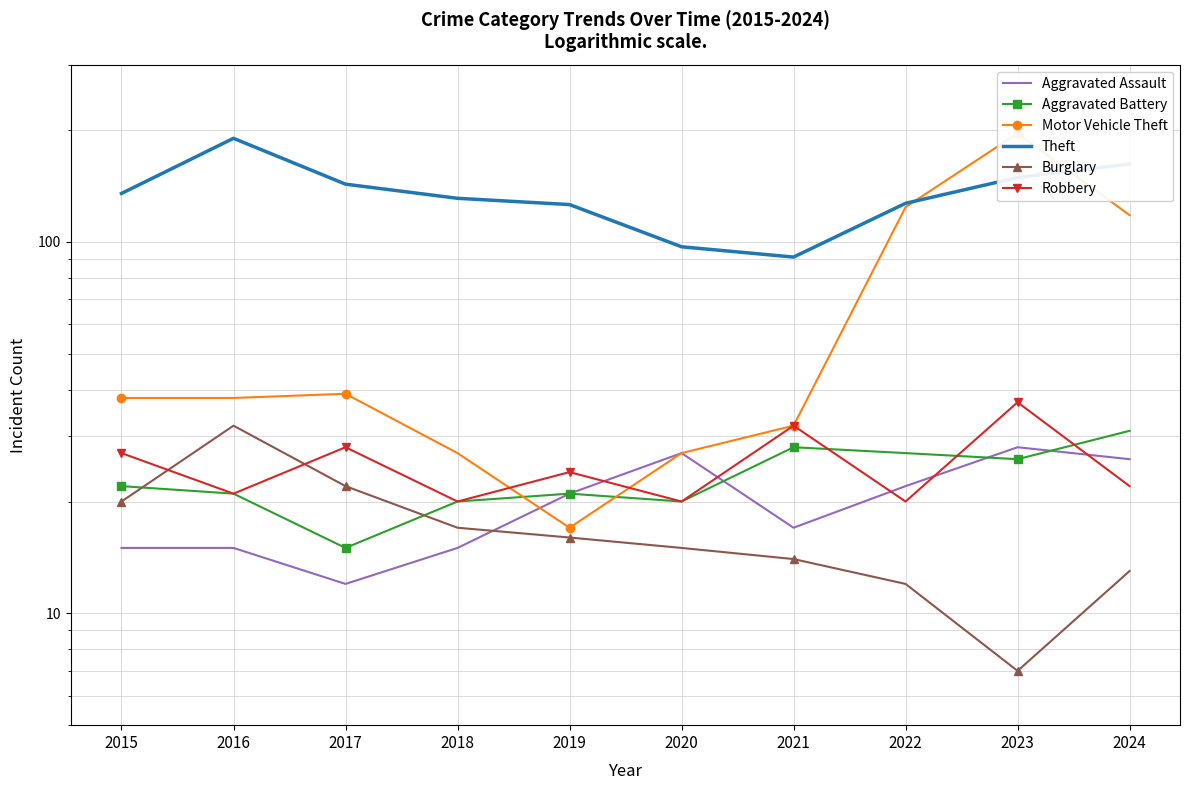

The Burglary series shows 19 at 2021. True or false?

False